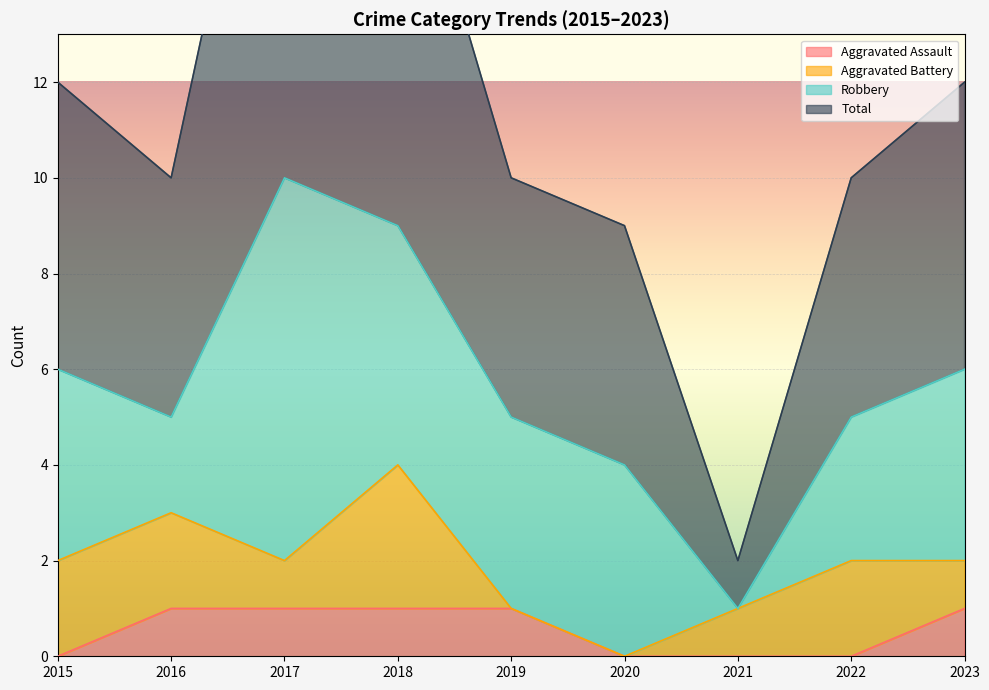

Is it true that Aggravated Assault equals 1 at 2023?

True